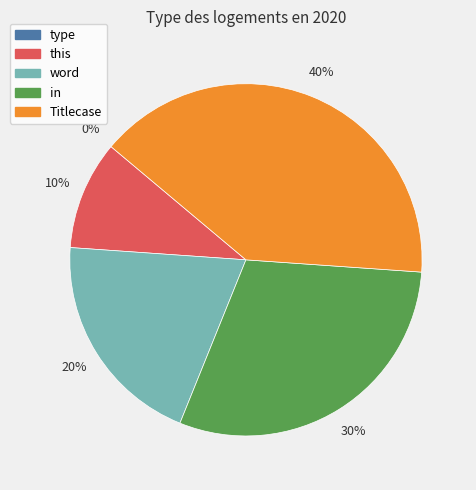

How many slices are in this pie chart?

5